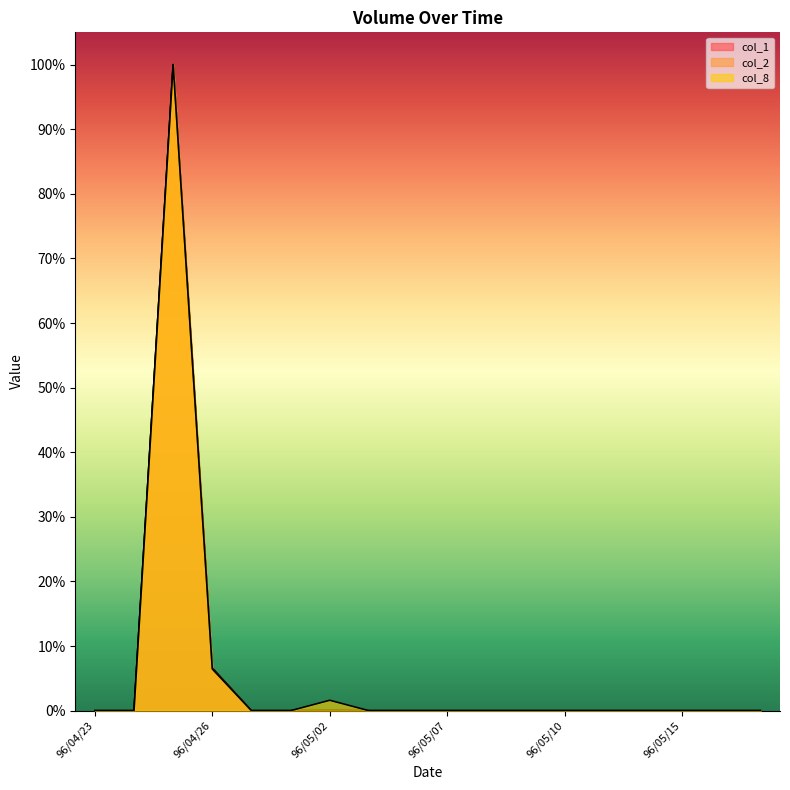

What is the difference between the col_1 values at 96/04/26 and 96/05/03?

0.1